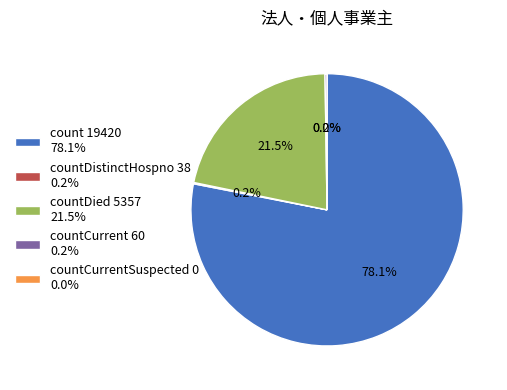

To the nearest percent, what is the difference between the count and countDistinctHospno slice percentages?

78%